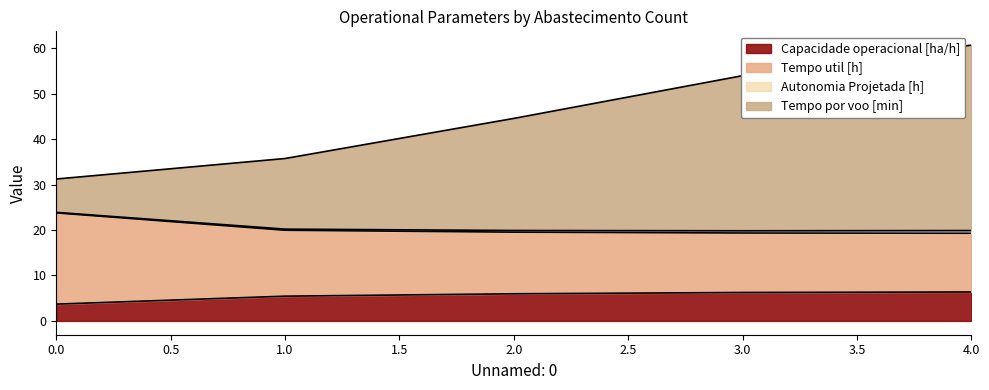

What is the lowest value of the Capacidade operacional [ha/h] series?

3.7